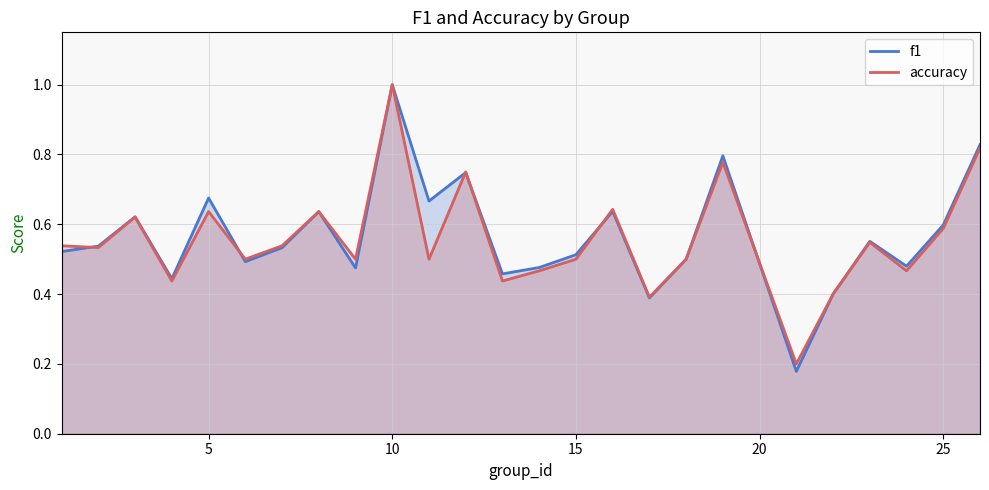

What is the maximum value for accuracy?

1.0